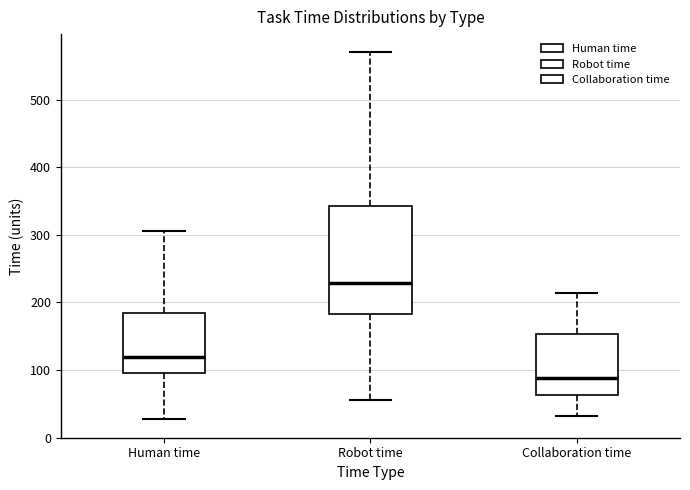

Comparing the boxes themselves (not the whiskers), which one is the tallest?

Robot time